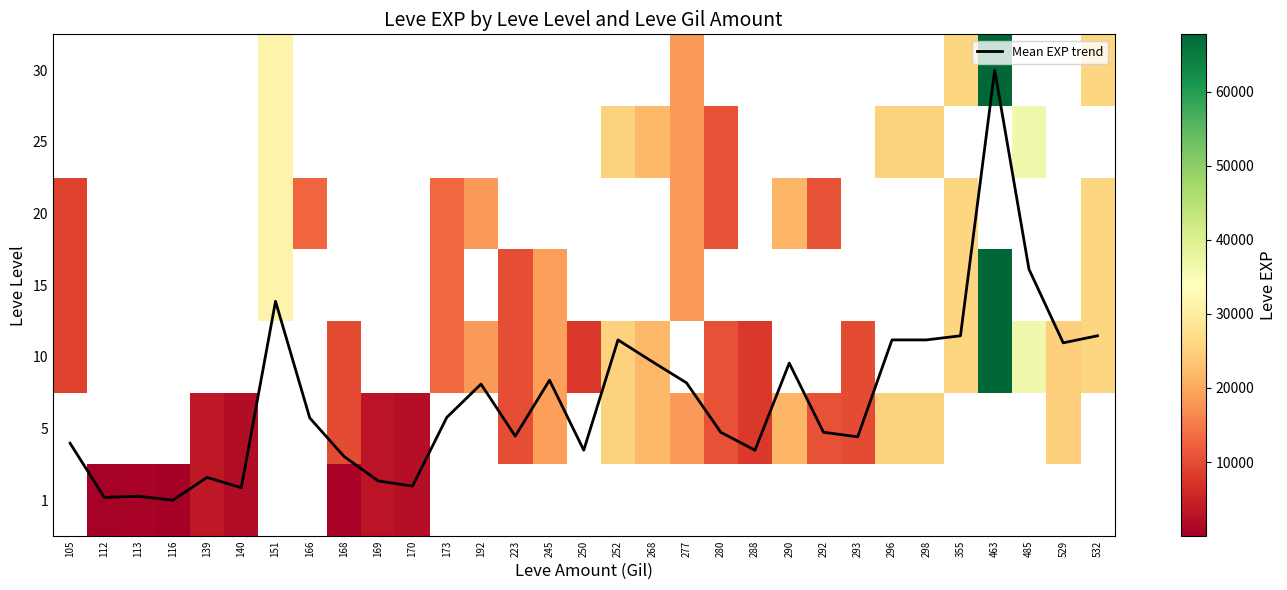

True or false: Mean EXP trend has a value of 0.7 at 252.

False